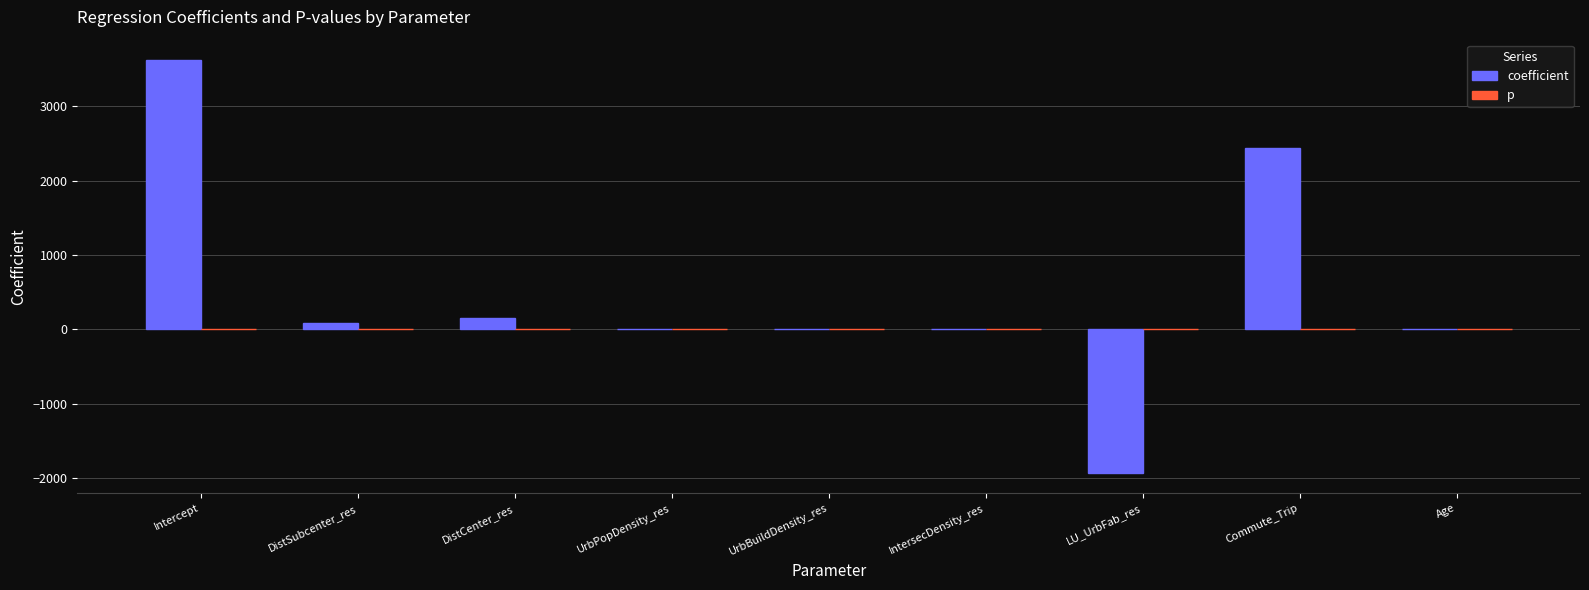

The value of coefficient at LU_UrbFab_res is -1928.6. True or false?

True